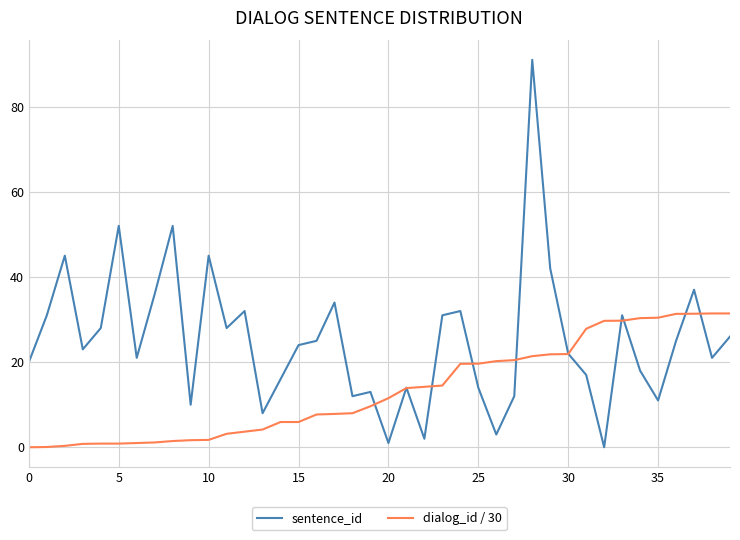

List the series in order of their overall mean, lowest first.

dialog_id / 30, sentence_id